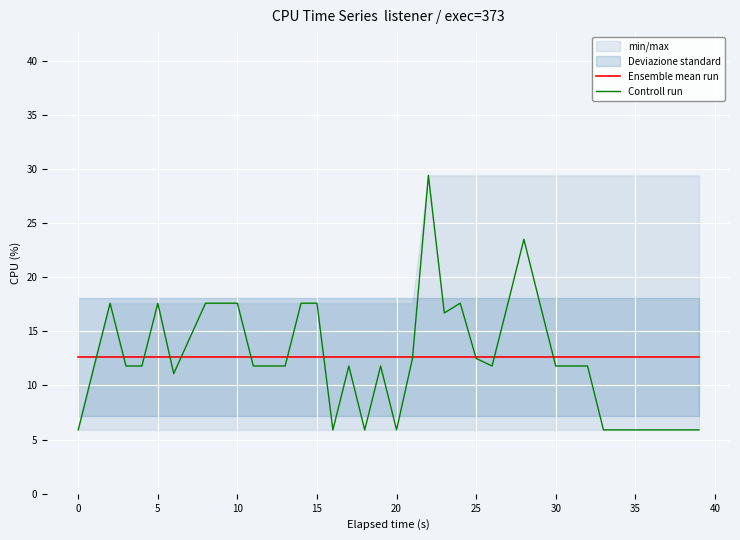

What is the label of the 19th point from the left?

18